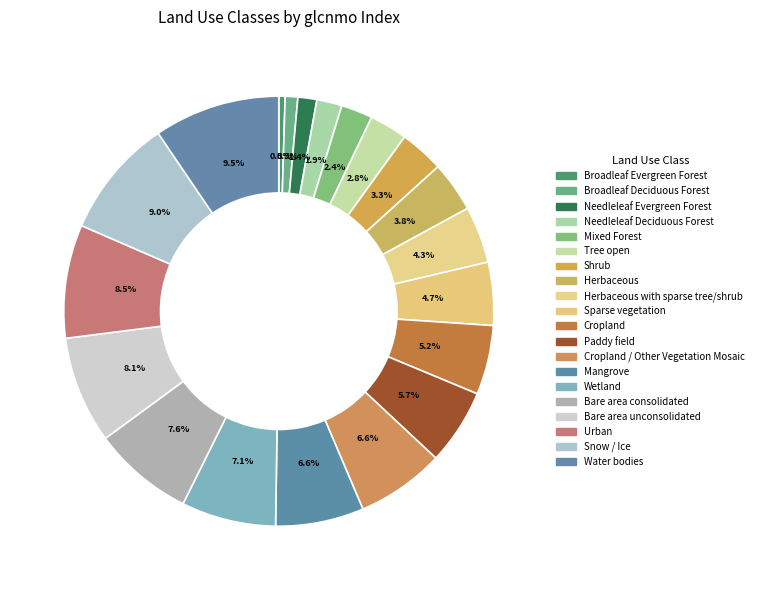

How many segments does this pie chart have?

20